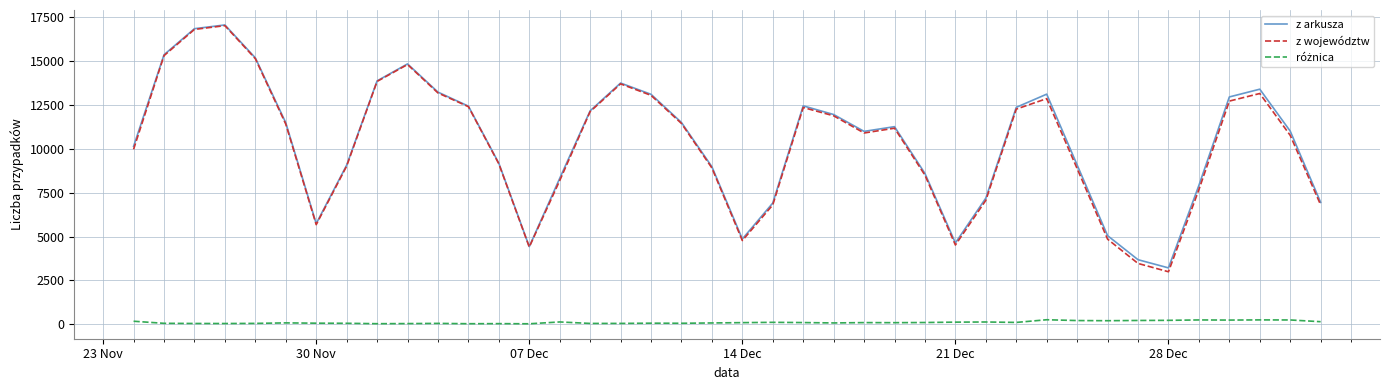

What is the maximum value for z województw?

17019